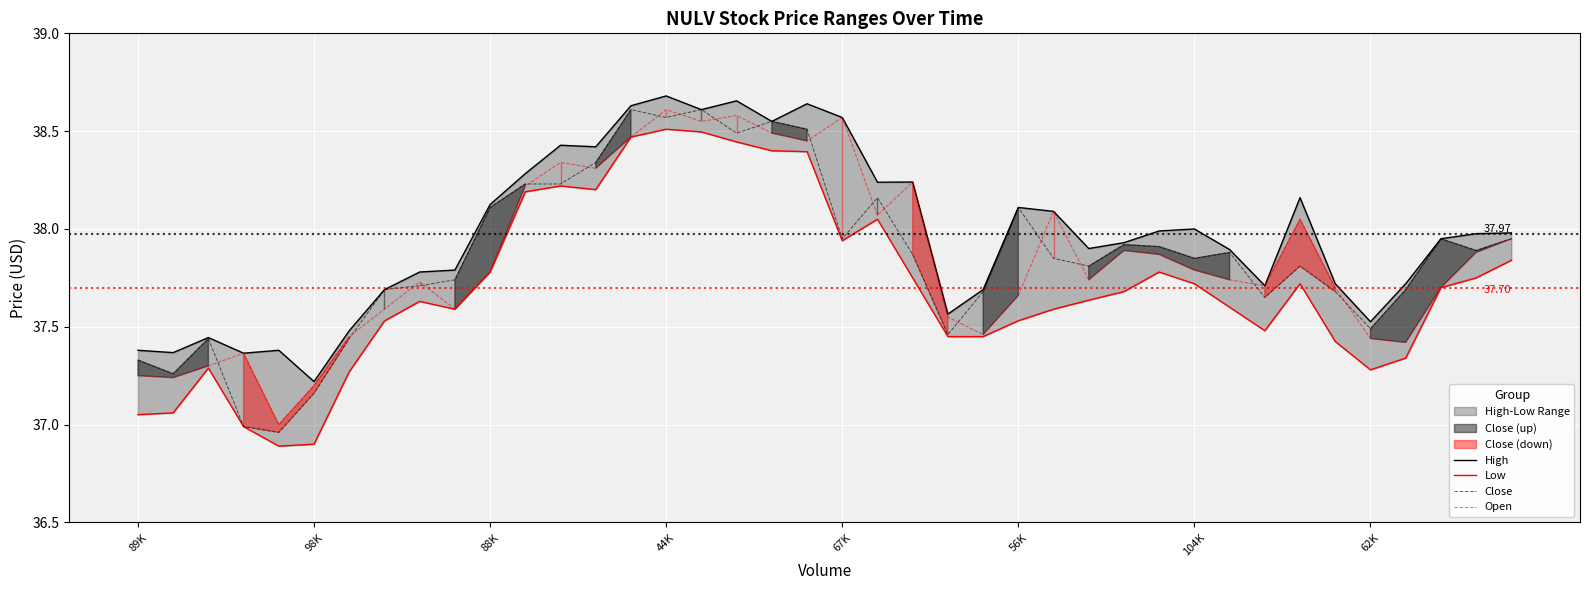

True or false: Open and Low intersect in this chart.

False